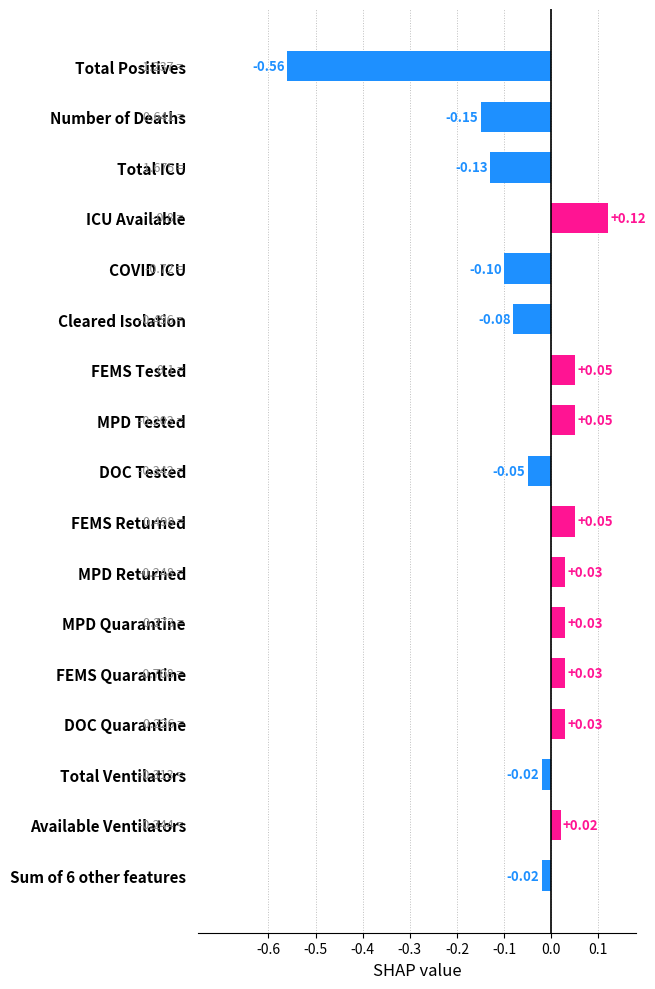

Are the bars grouped side by side (vs. stacked)?

No